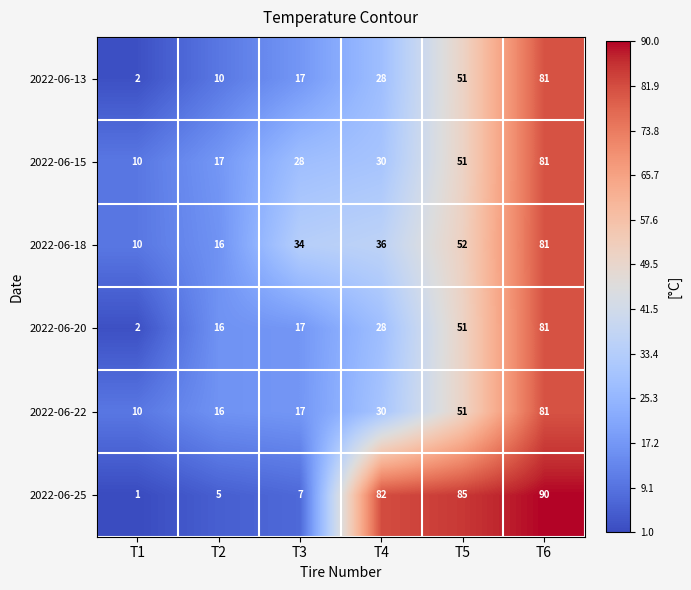

At which label is 2022-06-15 closest to 45?

T5